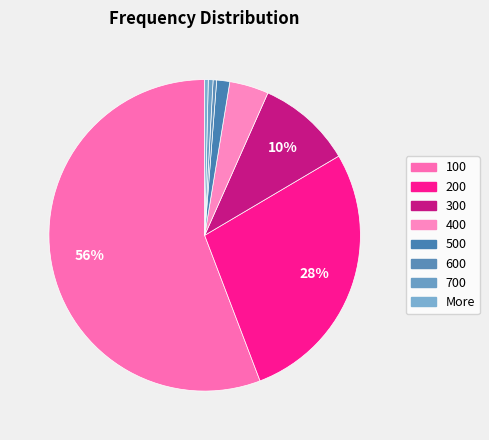

Which category accounts for the majority?

100